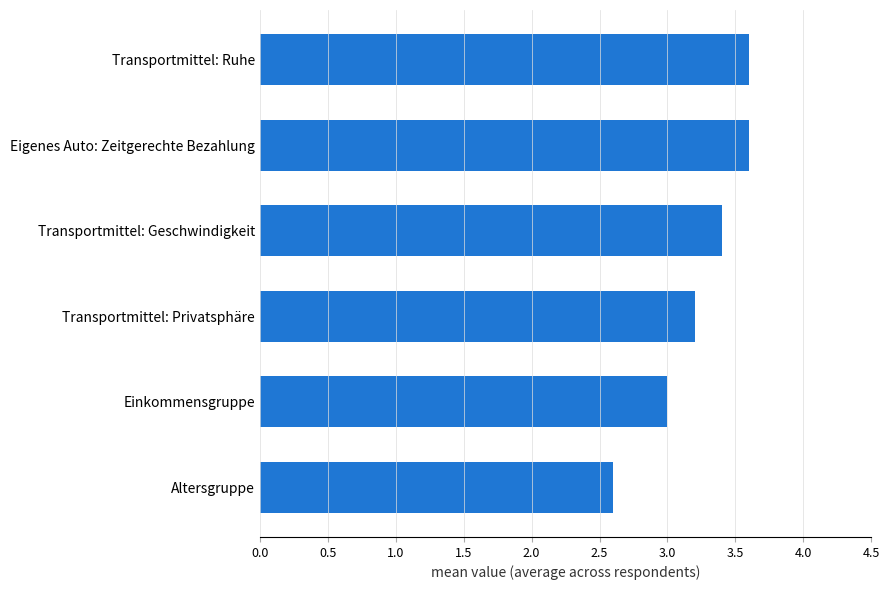

Which label corresponds to the smallest value in the chart?

Altersgruppe